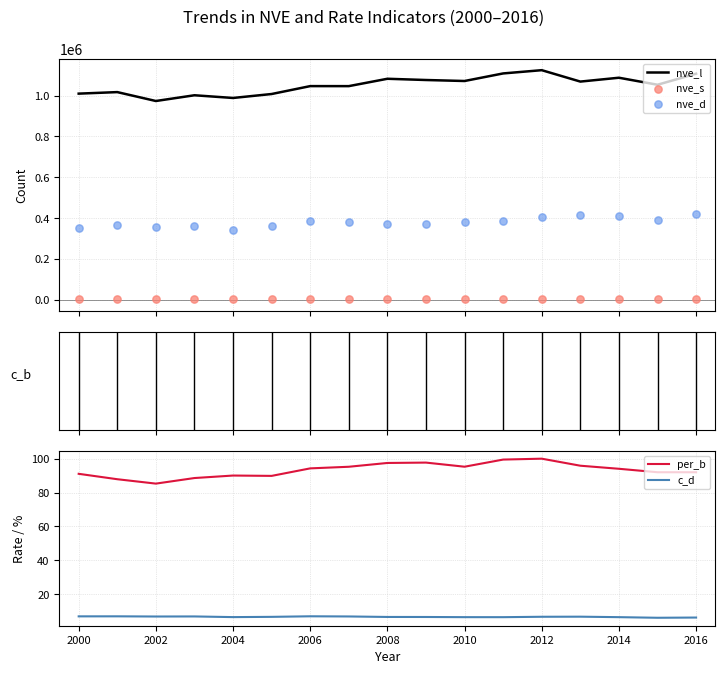

At how many categories does at least one series exceed 926526?

17